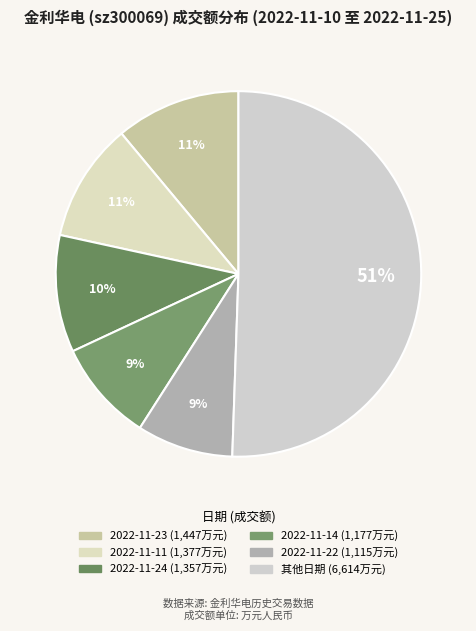

Count the number of slices in the pie.

6